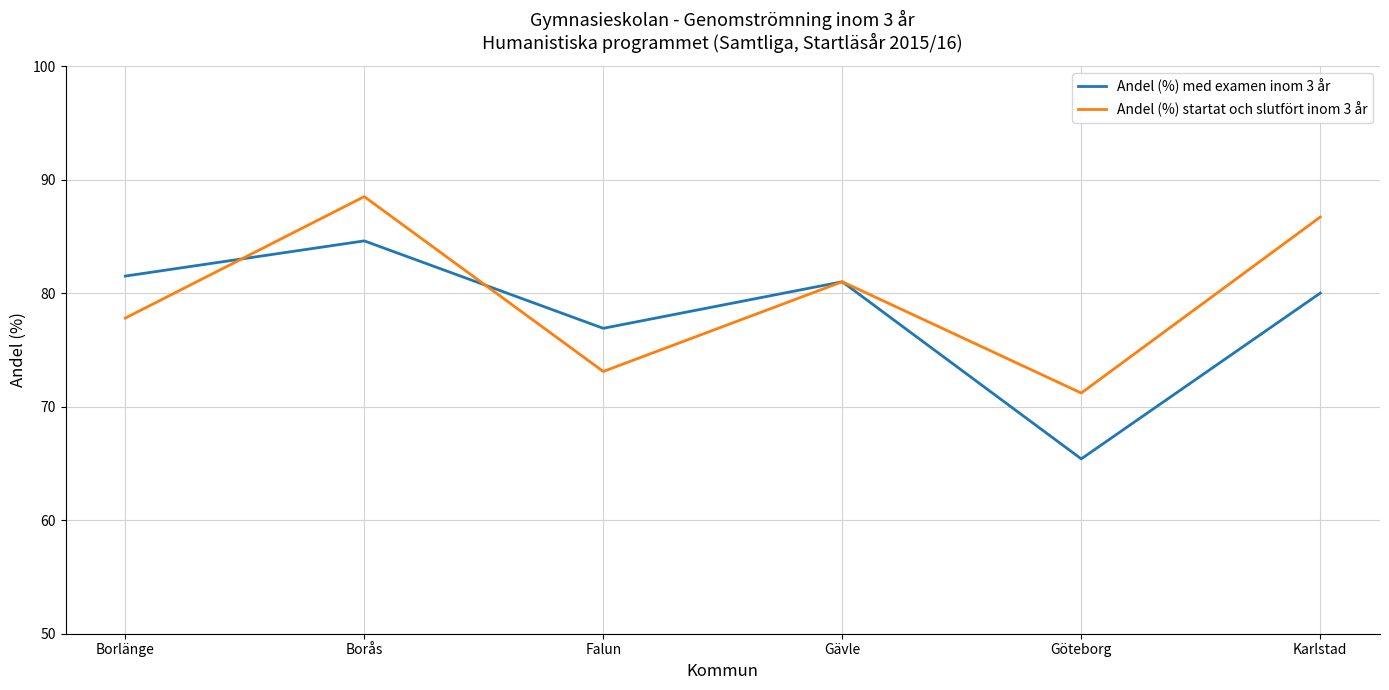

What is the total value across all series at Karlstad?

166.7